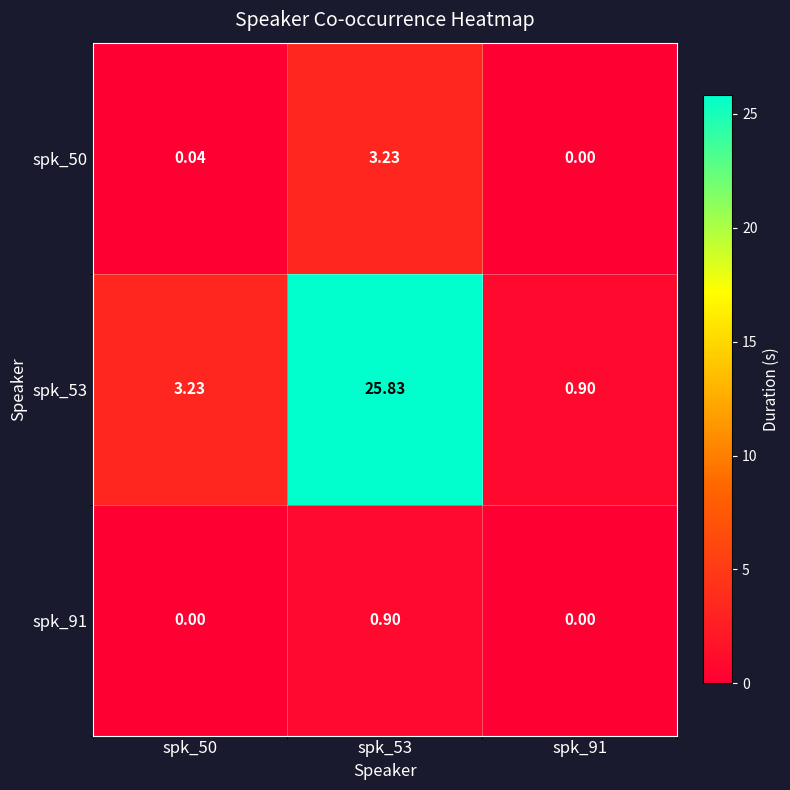

Is the value of spk_50 at spk_53 greater than the value of spk_91 at spk_53?

Yes